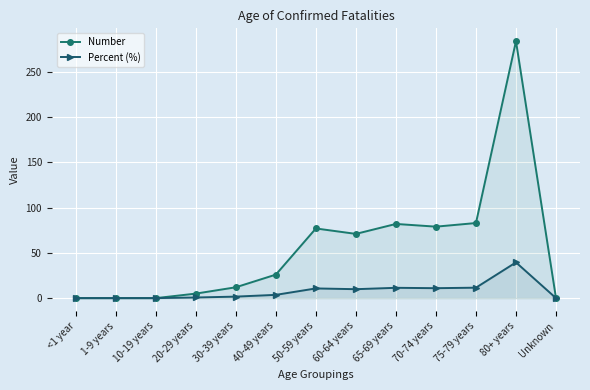

True or false: Percent (%) and Number intersect in this chart.

False